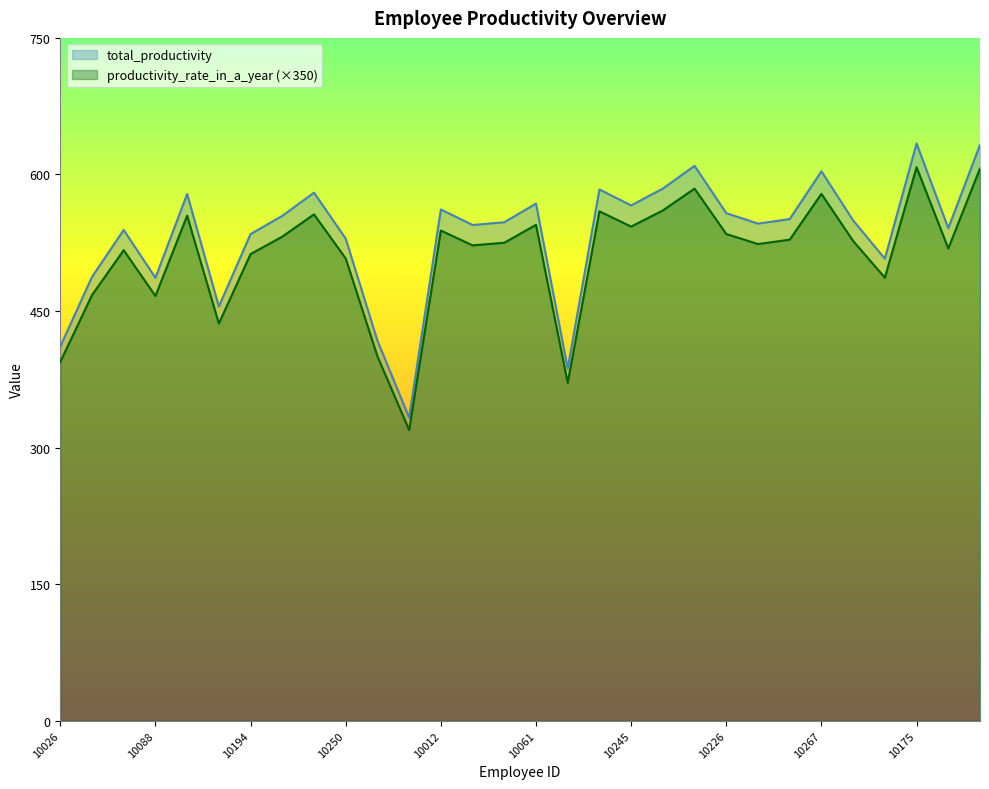

What is the label of the 16th point from the right?

10066